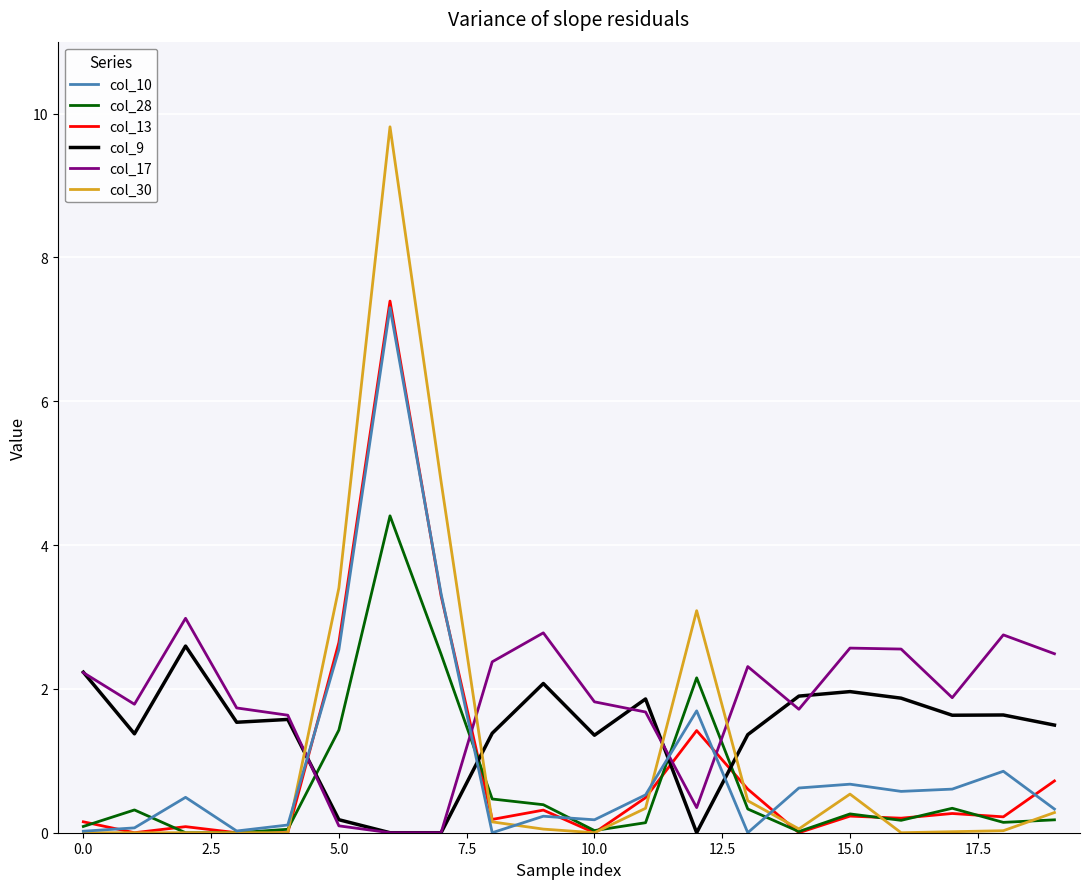

What is the greatest value displayed?

9.8